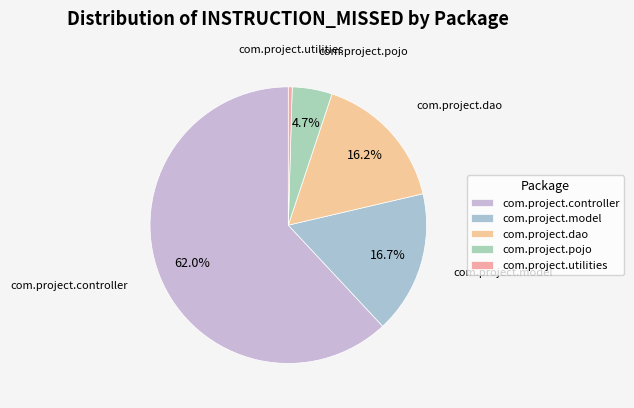

Is there any slice that represents more than half of the pie?

Yes